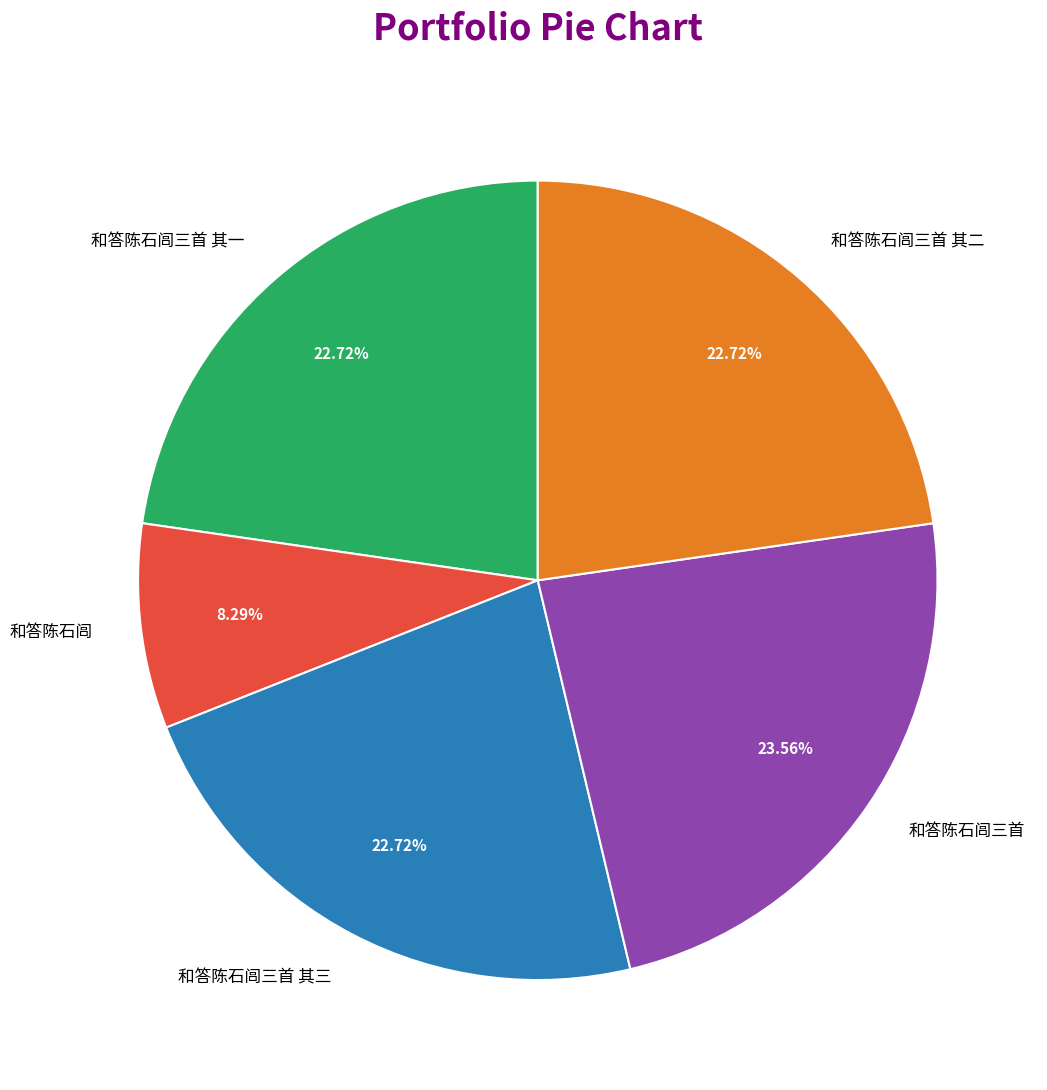

Which category has the biggest portion of the pie?

和答陈石闾三首